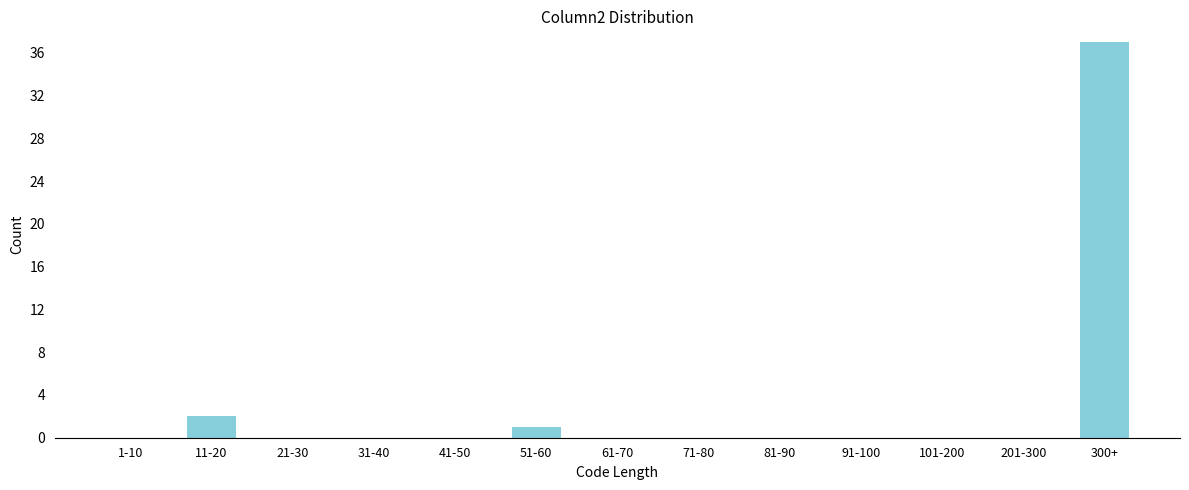

Reading right to left, what are all the values shown in this chart?

300+=37	201-300=0	101-200=0	91-100=0	81-90=0	71-80=0	61-70=0	51-60=1	41-50=0	31-40=0	21-30=0	11-20=2	1-10=0